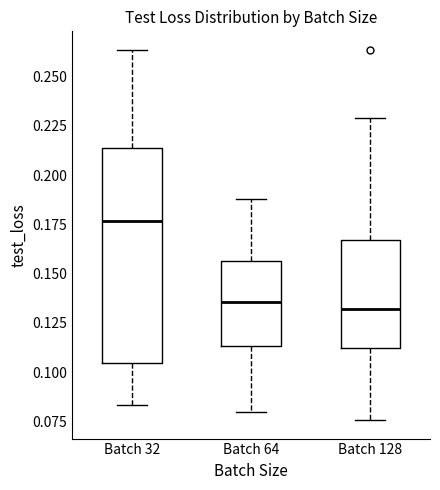

Reading left to right, transcribe this box plot: for each box, give where its median line is, the range the box spans, and where its two whiskers end, as read against the y-axis. The values are not printed on the chart, so give them approximately, as read against the axis.

Batch 32: median 0.175, box 0.105 to 0.215, whiskers 0.085 to 0.265
Batch 64: median 0.135, box 0.115 to 0.155, whiskers 0.080 to 0.190
Batch 128: median 0.130, box 0.110 to 0.165, whiskers 0.075 to 0.230